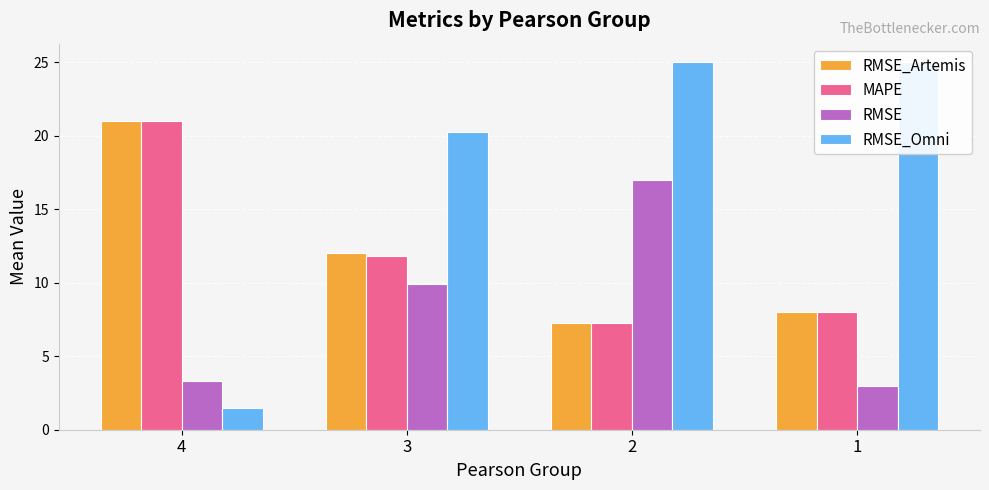

What is the difference between the highest and lowest values at 2?

17.8